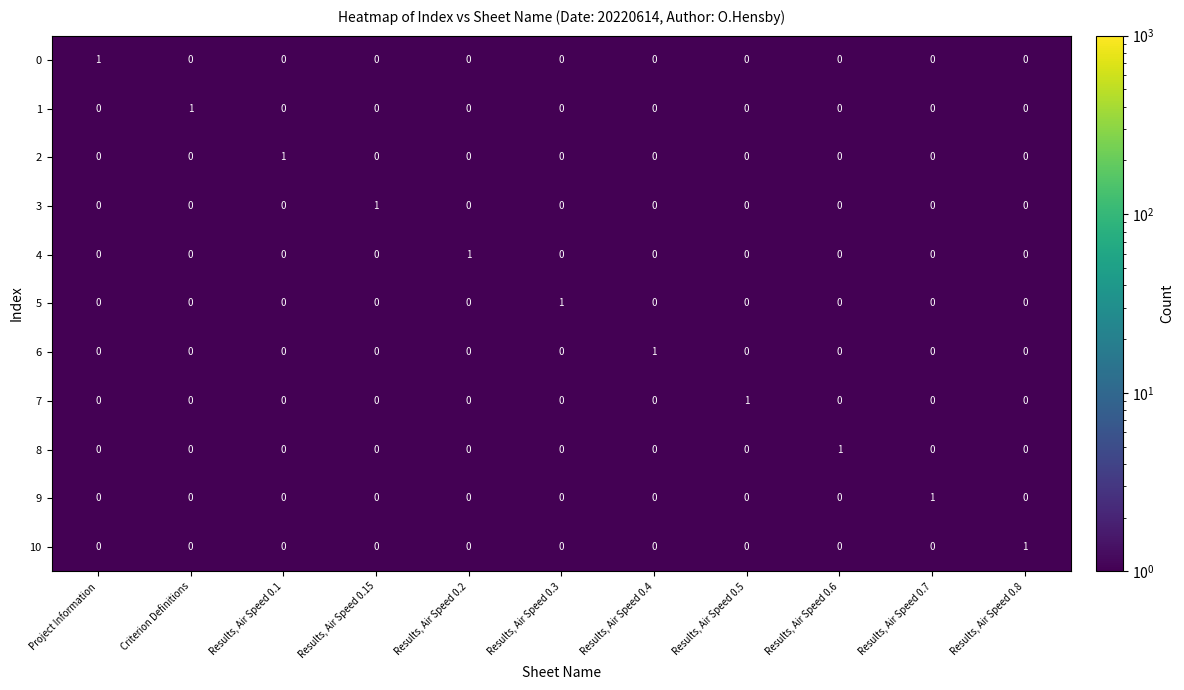

The value of 6 at Results, Air Speed 0.3 is 0. True or false?

True